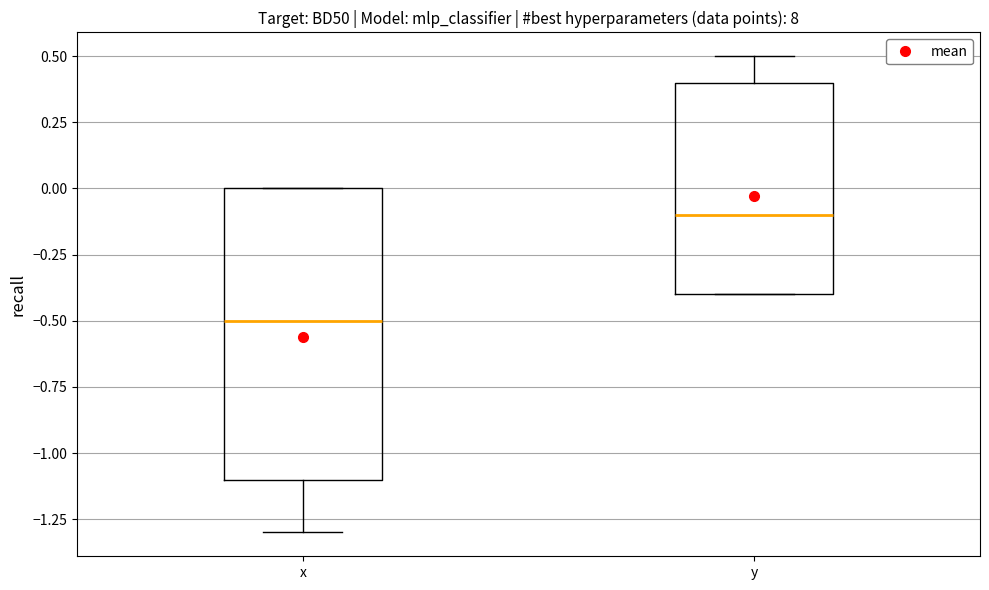

Comparing the boxes themselves (not the whiskers), which one is the tallest?

x